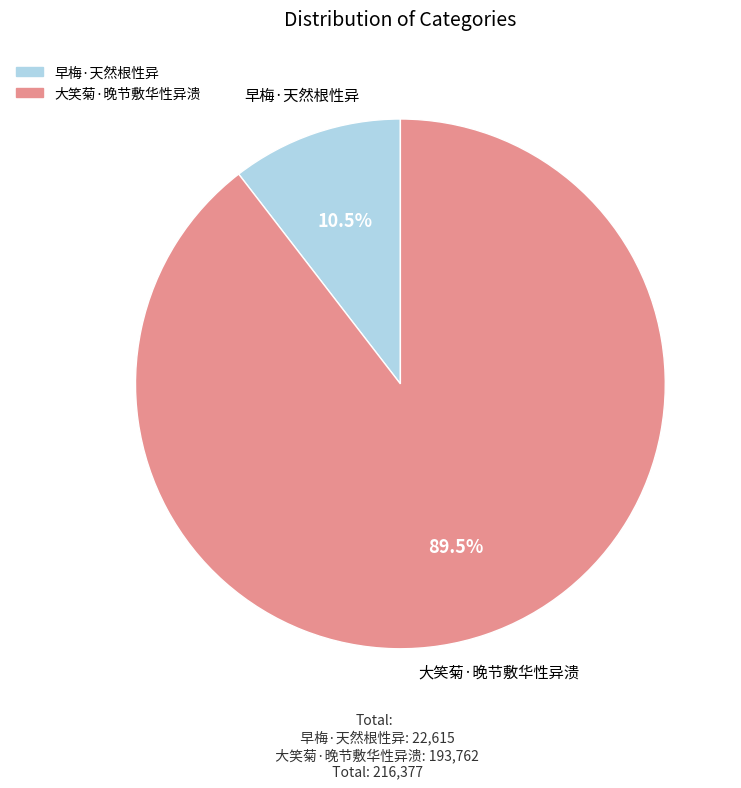

How much of the chart is everything except 大笑菊·晚节敷华性异溃?

10.5%